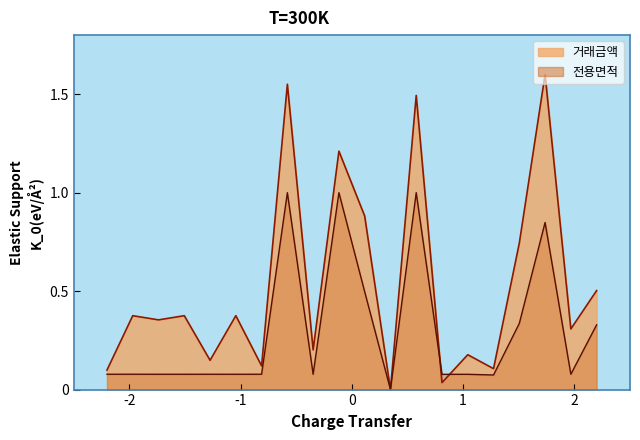

What is the difference between the second highest and second lowest values in the 거래금액 series?

1.5